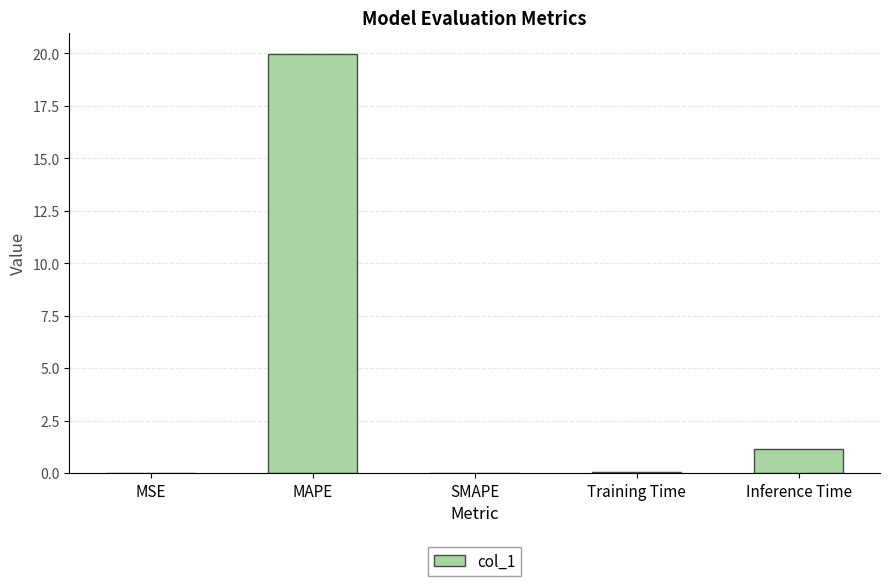

Which has a higher value, MAPE or Training Time?

MAPE